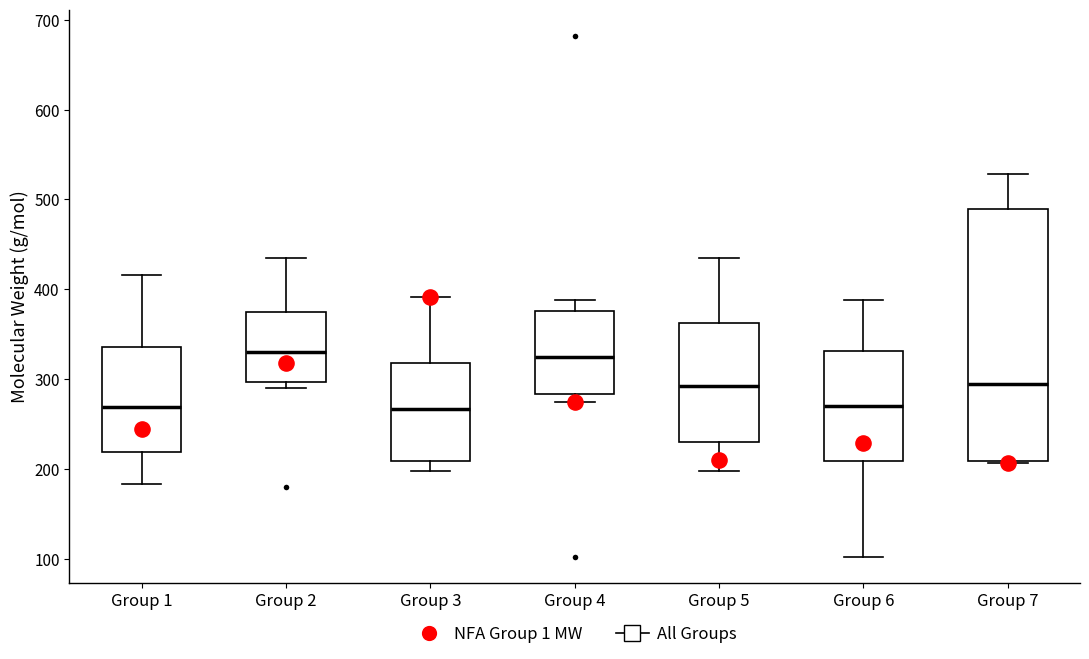

Where does the lower whisker of the box for Group 5 end on the y-axis? The values are not printed on the chart, so give them approximately, as read against the axis.

200